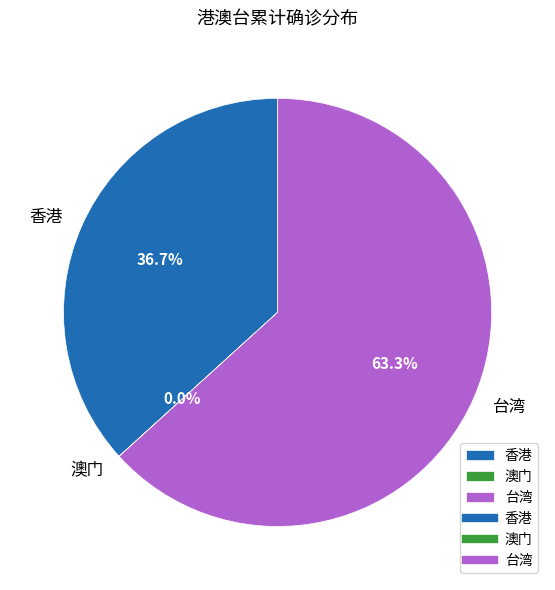

Which slice is the largest?

台湾